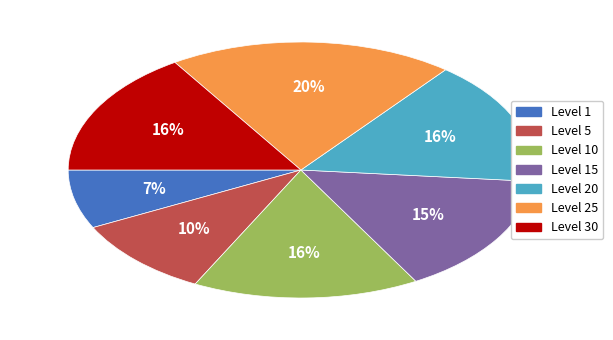

How many slices are in this pie chart?

7